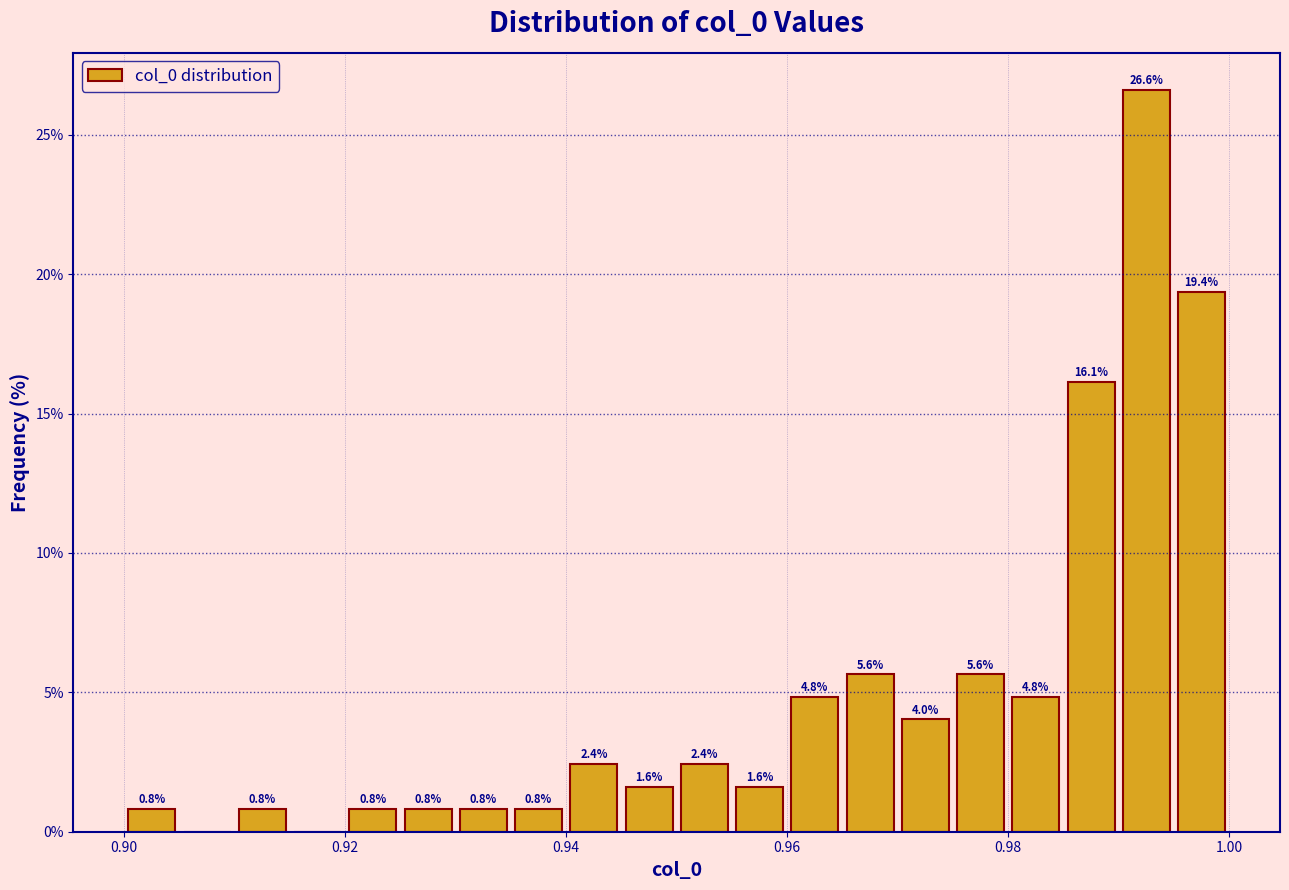

Read against the x-axis, roughly where is the centre of the tallest bar?

0.992